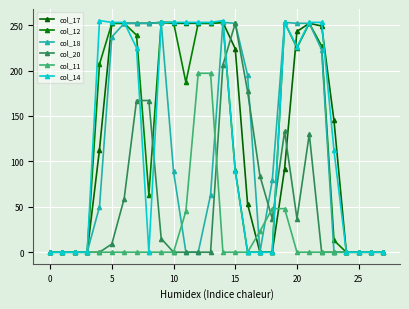

True or false: col_20 has more than 2 interior local peaks.

True